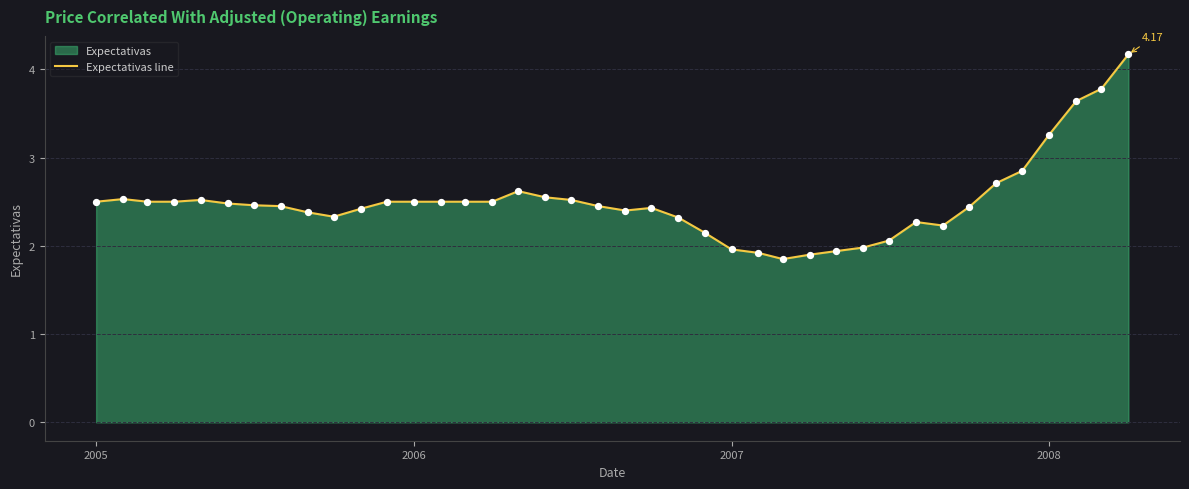

What is the difference between the maximum and minimum values?

2.3